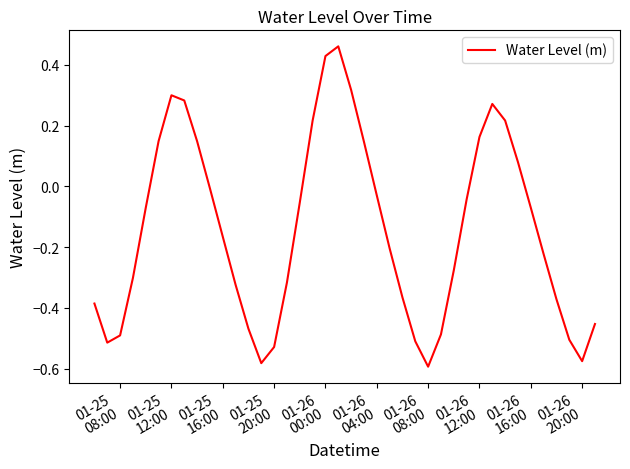

Does the chart have visible grid lines?

No